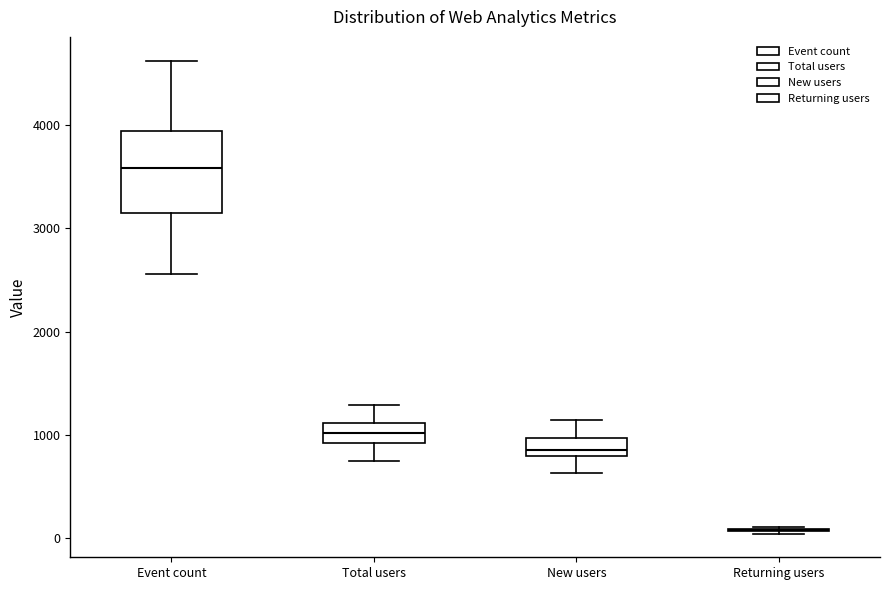

Reading left to right, read every box against the y-axis: the position of its median line, the range the box covers, and the ends of its whiskers. The values are not printed on the chart, so give them approximately, as read against the axis.

Event count: median 3600, box 3200 to 3900, whiskers 2600 to 4600
Total users: median 1000, box 900 to 1100, whiskers 700 to 1300
New users: median 900, box 800 to 1000, whiskers 600 to 1100
Returning users: box collapsed to a line at 100, whiskers 0 to 100